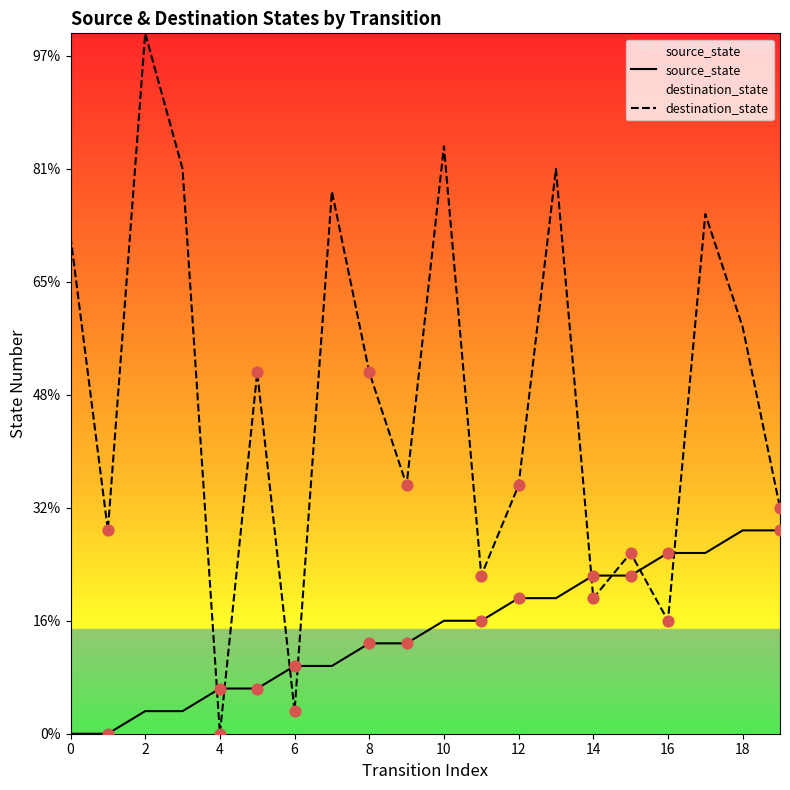

Is the value of source_state at 16 greater than the value of destination_state at 8?

No